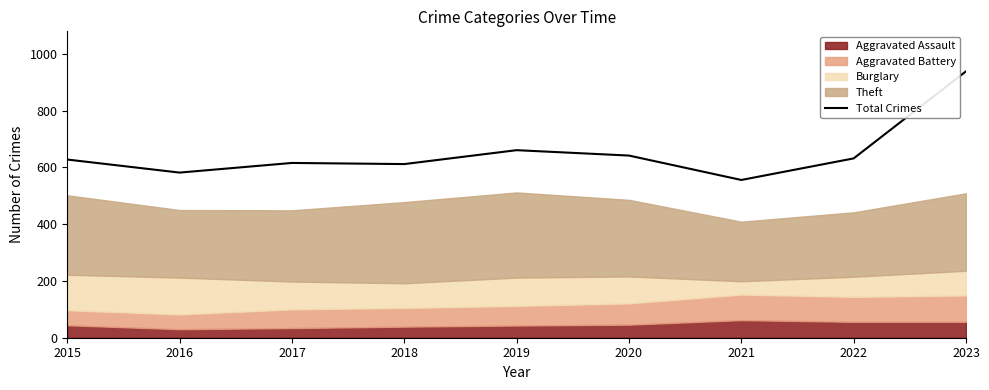

What is the ratio of the value at 2017 to the value at 2021?

1.1